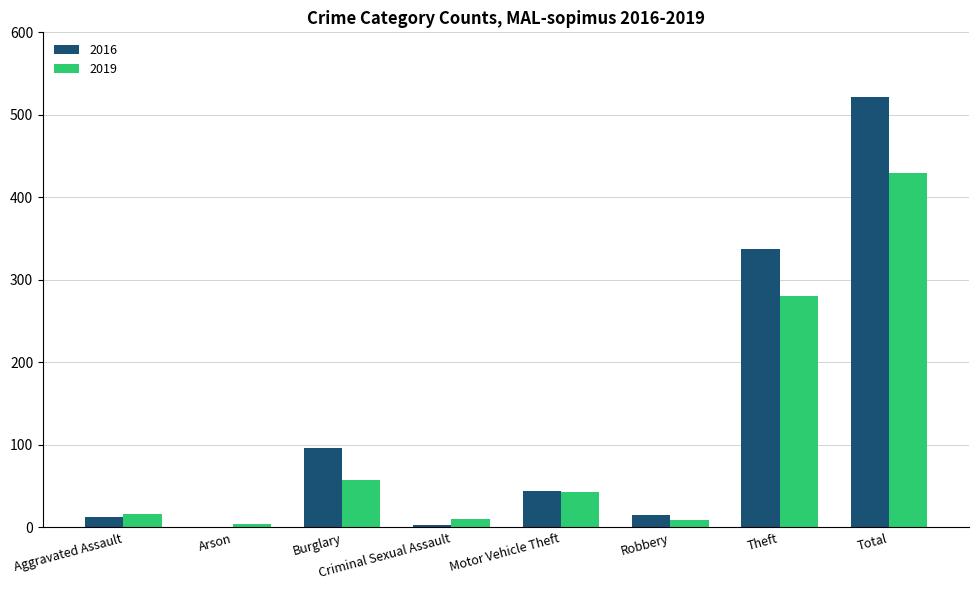

At which label is 2016 closest to 261?

Theft